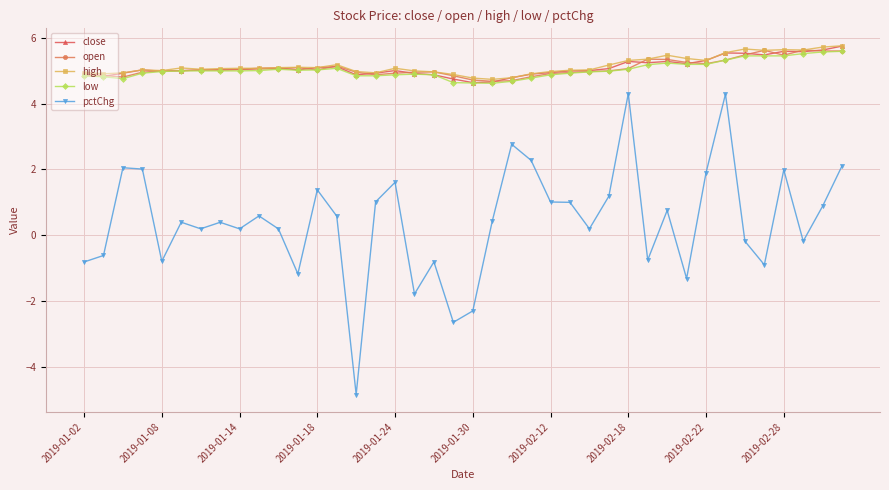

Which series has the largest range (max minus min)?

pctChg